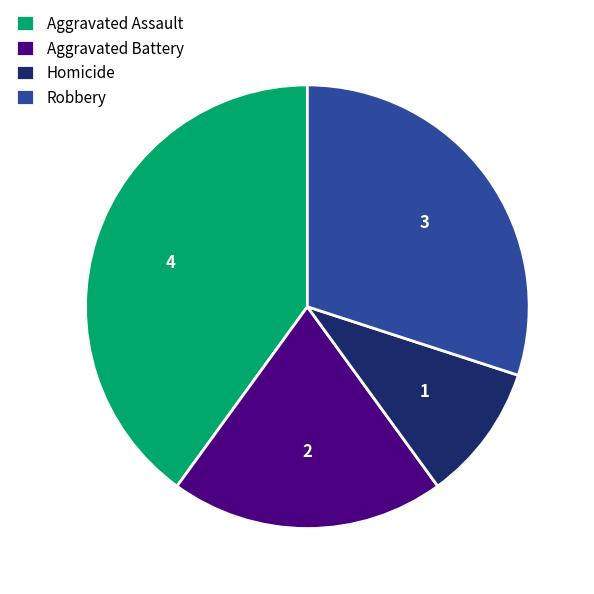

Approximately how many times larger is the value at Homicide compared to Aggravated Battery?

0.5